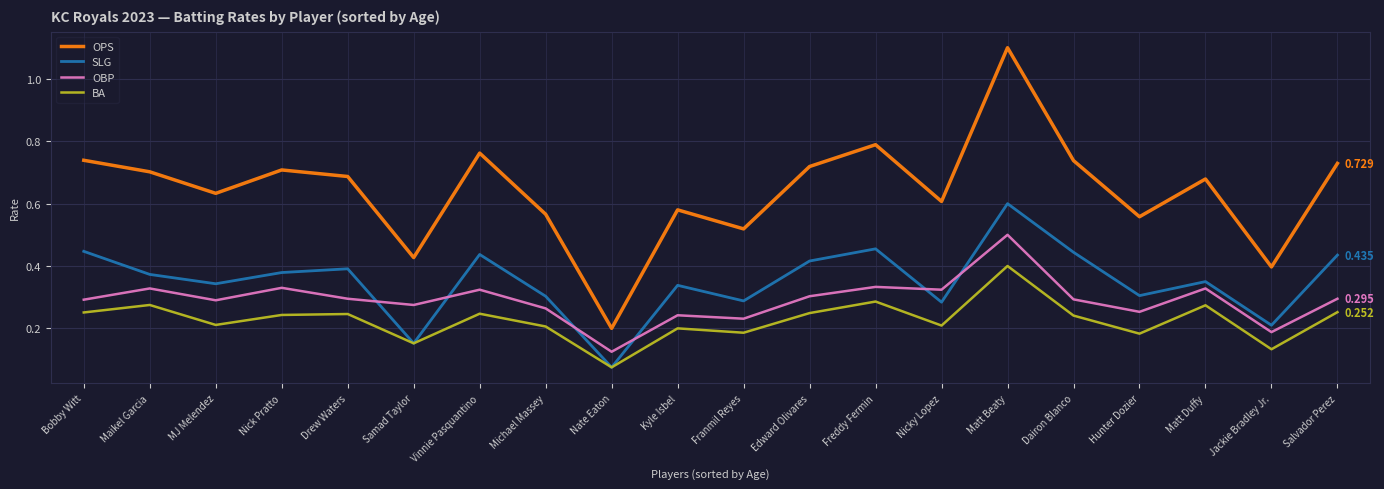

True or false: OPS and OBP cross at least once.

False